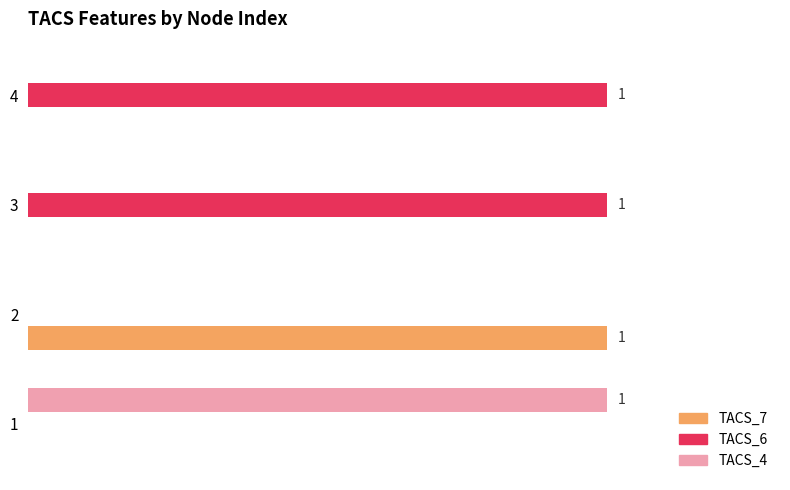

What are all the series names shown in the legend?

TACS_7, TACS_6, TACS_4